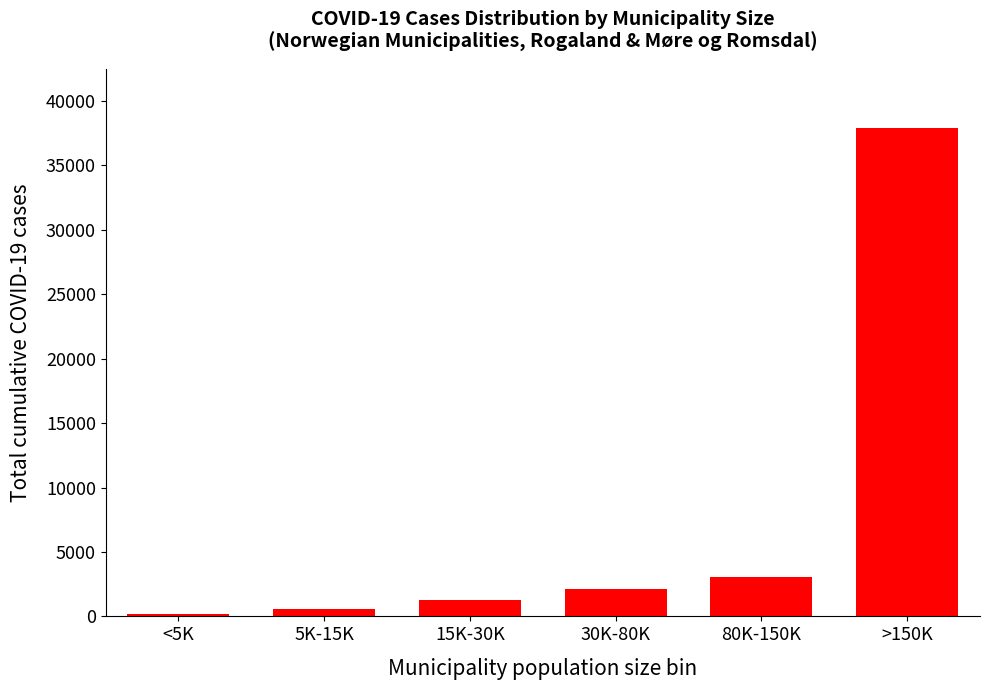

Reading left to right, transcribe all the data shown in this chart.

187	597	1244	2116	3069	37934